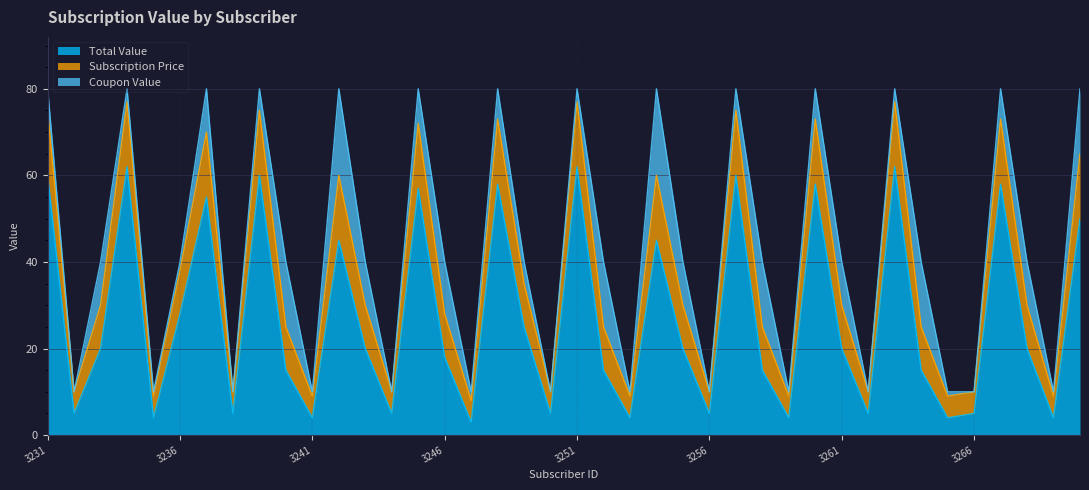

Where is Total Value nearest to the value 32?

3236